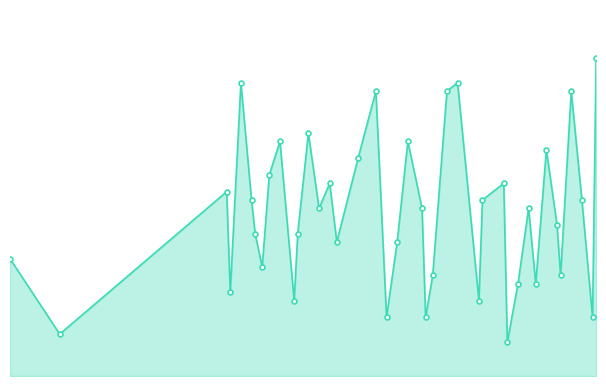

Does the chart have visible grid lines?

No